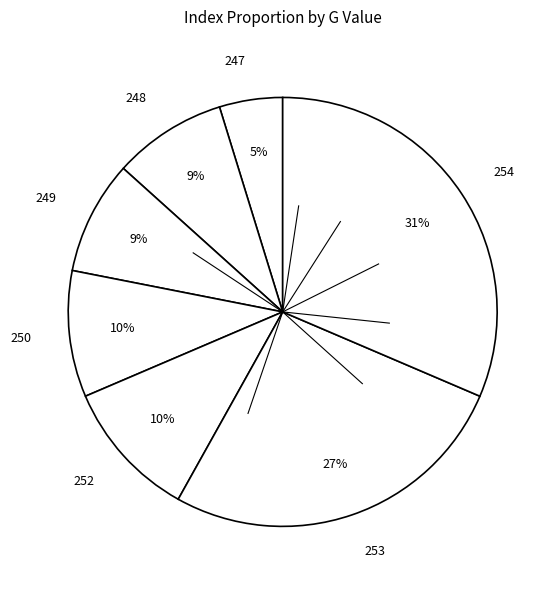

What is the ratio of the value at 249 to the value at 254?

0.3